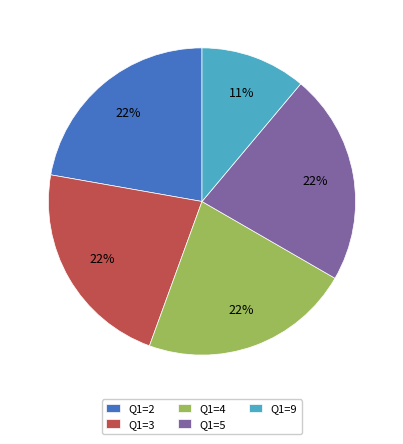

To the nearest percent, what percentage of the pie is Q1=4?

22%